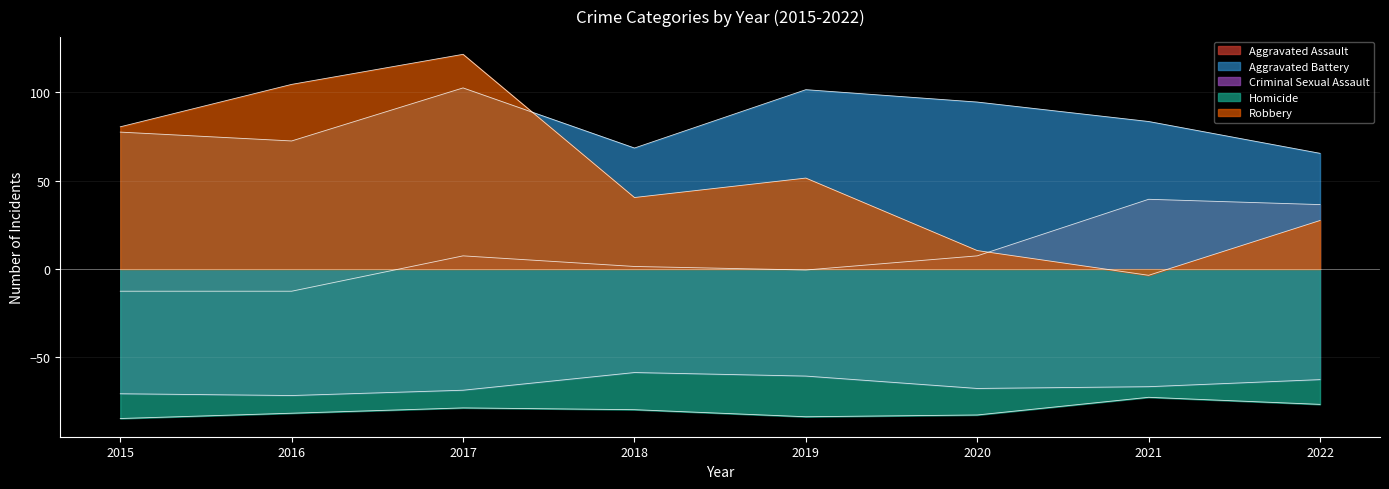

Reading left to right, list all the values displayed in this chart.

Aggravated Assault: 2015=-12.5	2016=-12.5	2017=7.5	2018=1.5	2019=-0.5	2020=7.5	2021=39.5	2022=36.5
Aggravated Battery: 2015=77.5	2016=72.5	2017=102.5	2018=68.5	2019=101.5	2020=94.5	2021=83.5	2022=65.5
Criminal Sexual Assault: 2015=-70.5	2016=-71.5	2017=-68.5	2018=-58.5	2019=-60.5	2020=-67.5	2021=-66.5	2022=-62.5
Homicide: 2015=-84.5	2016=-81.5	2017=-78.5	2018=-79.5	2019=-83.5	2020=-82.5	2021=-72.5	2022=-76.5
Robbery: 2015=80.5	2016=104.5	2017=121.5	2018=40.5	2019=51.5	2020=10.5	2021=-3.5	2022=27.5